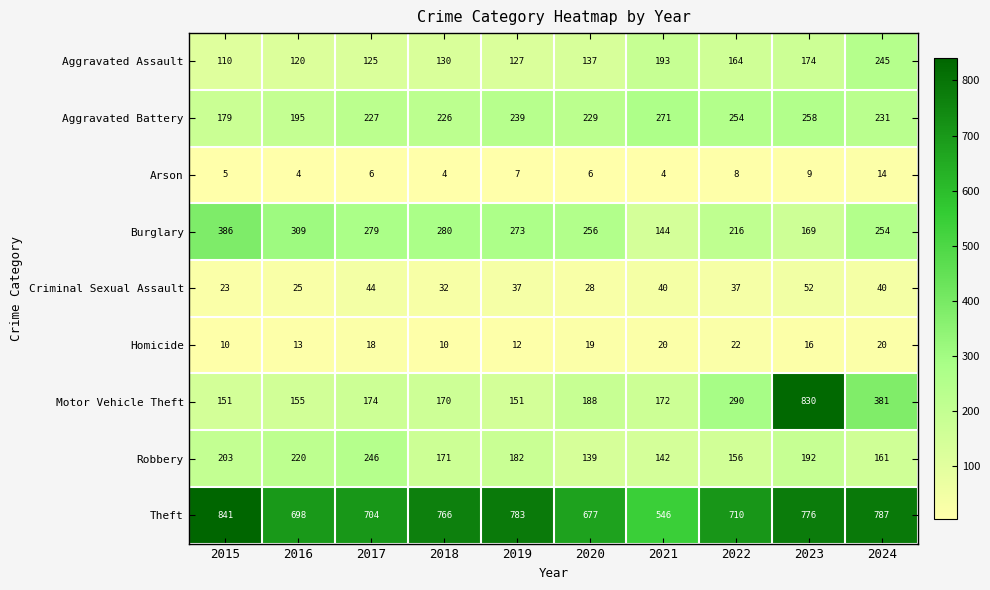

What is the greatest value displayed?

841